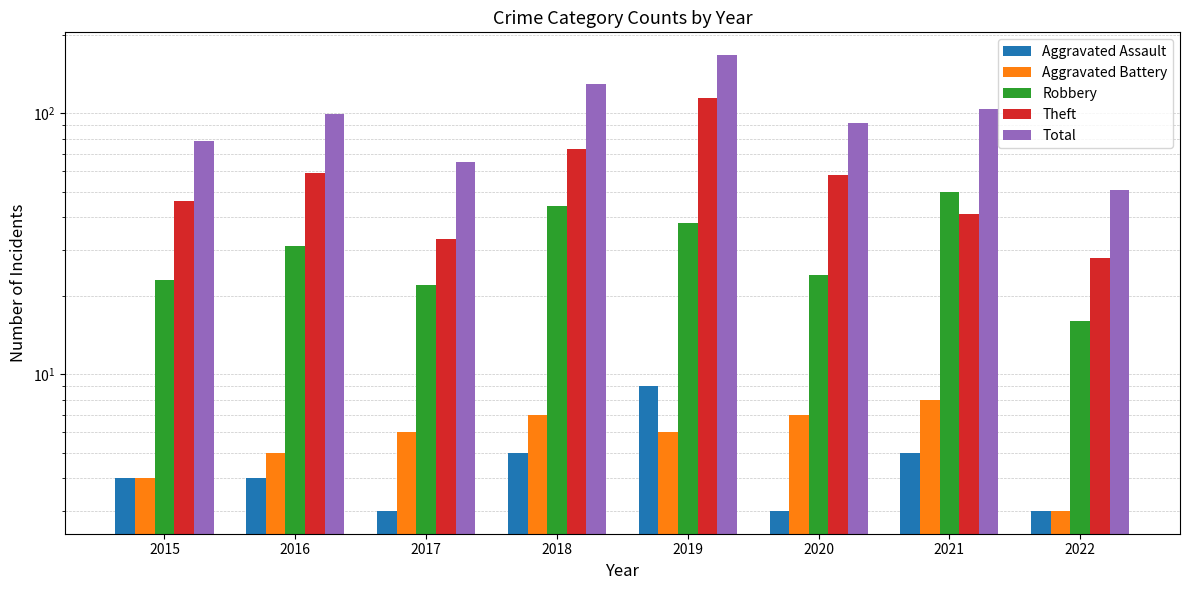

At which label does Aggravated Battery first exceed 6?

2018